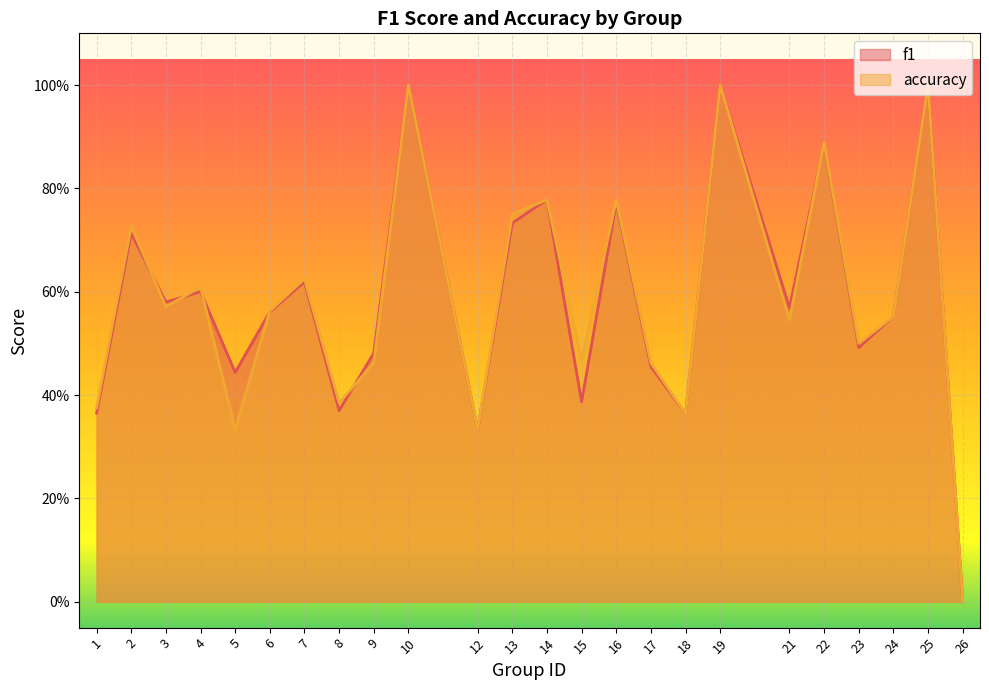

Which series ends up on top after the final intersection of f1 and accuracy?

accuracy